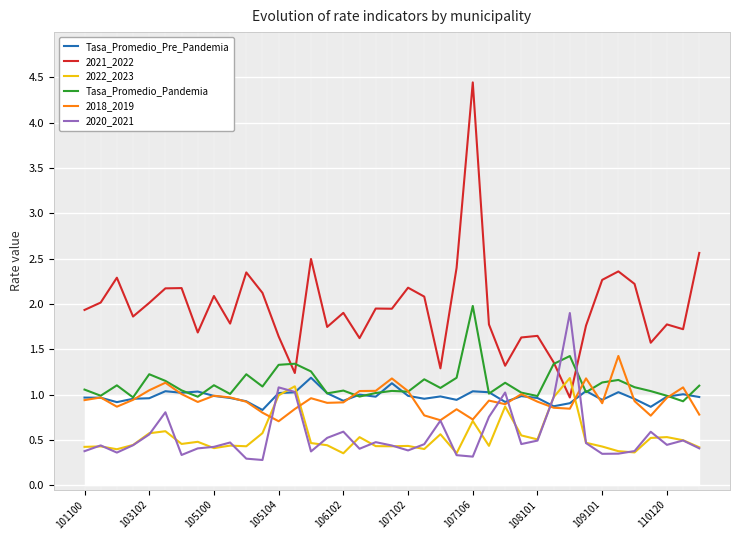

Which series has the largest total across all categories?

2021_2022